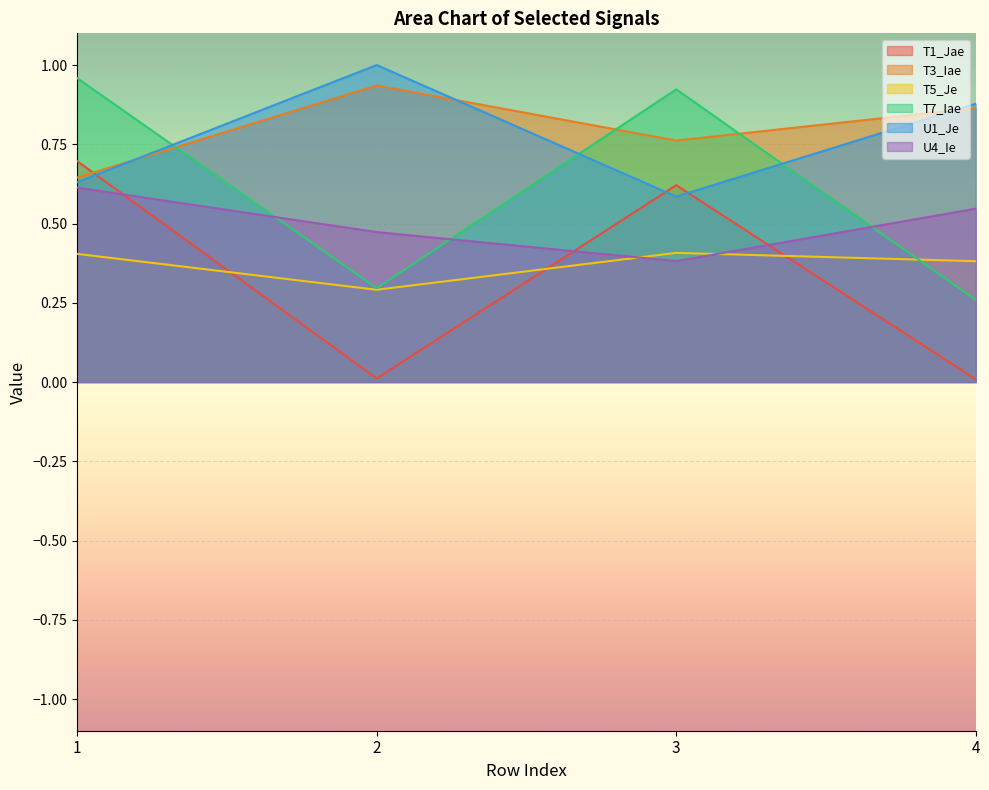

How many lines are shown in the chart?

6